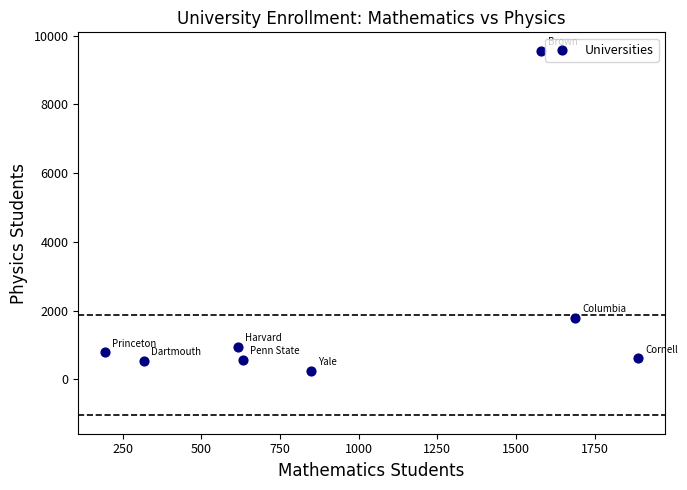

What is the range of Y values (max minus min)?

9321